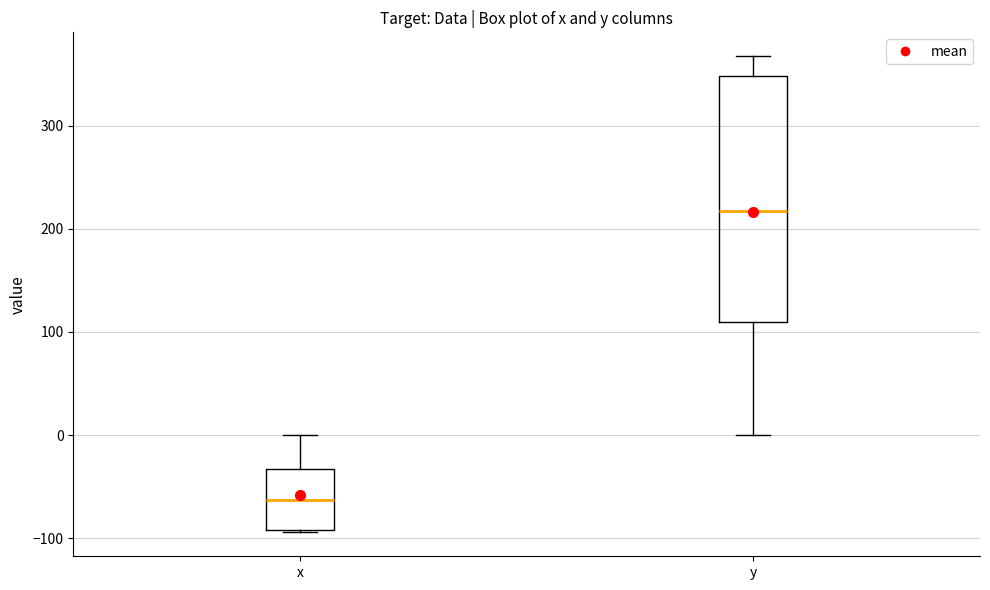

Which box's median line is the highest?

y